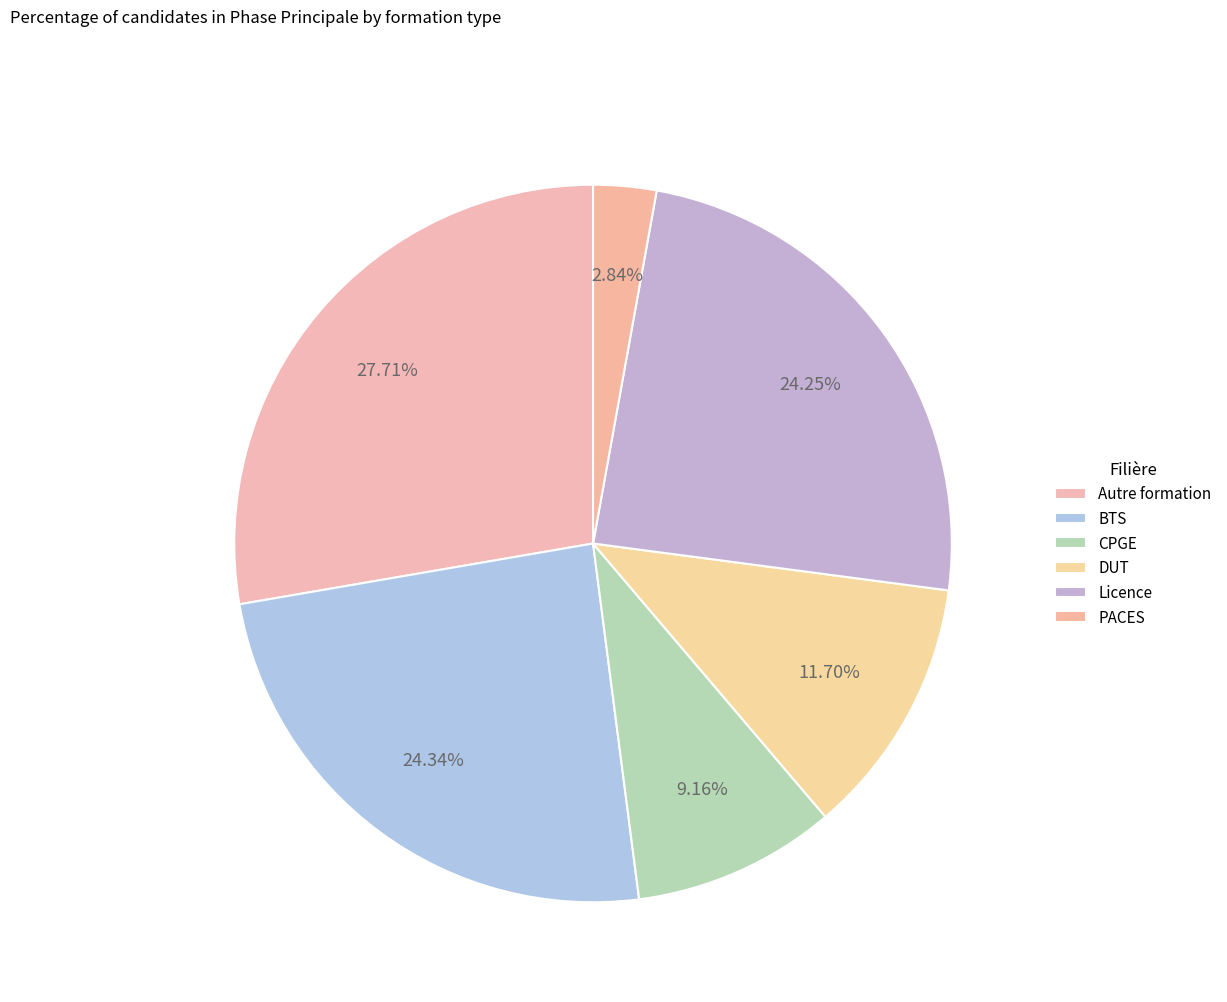

What portion of the pie excludes Licence?

75.8%